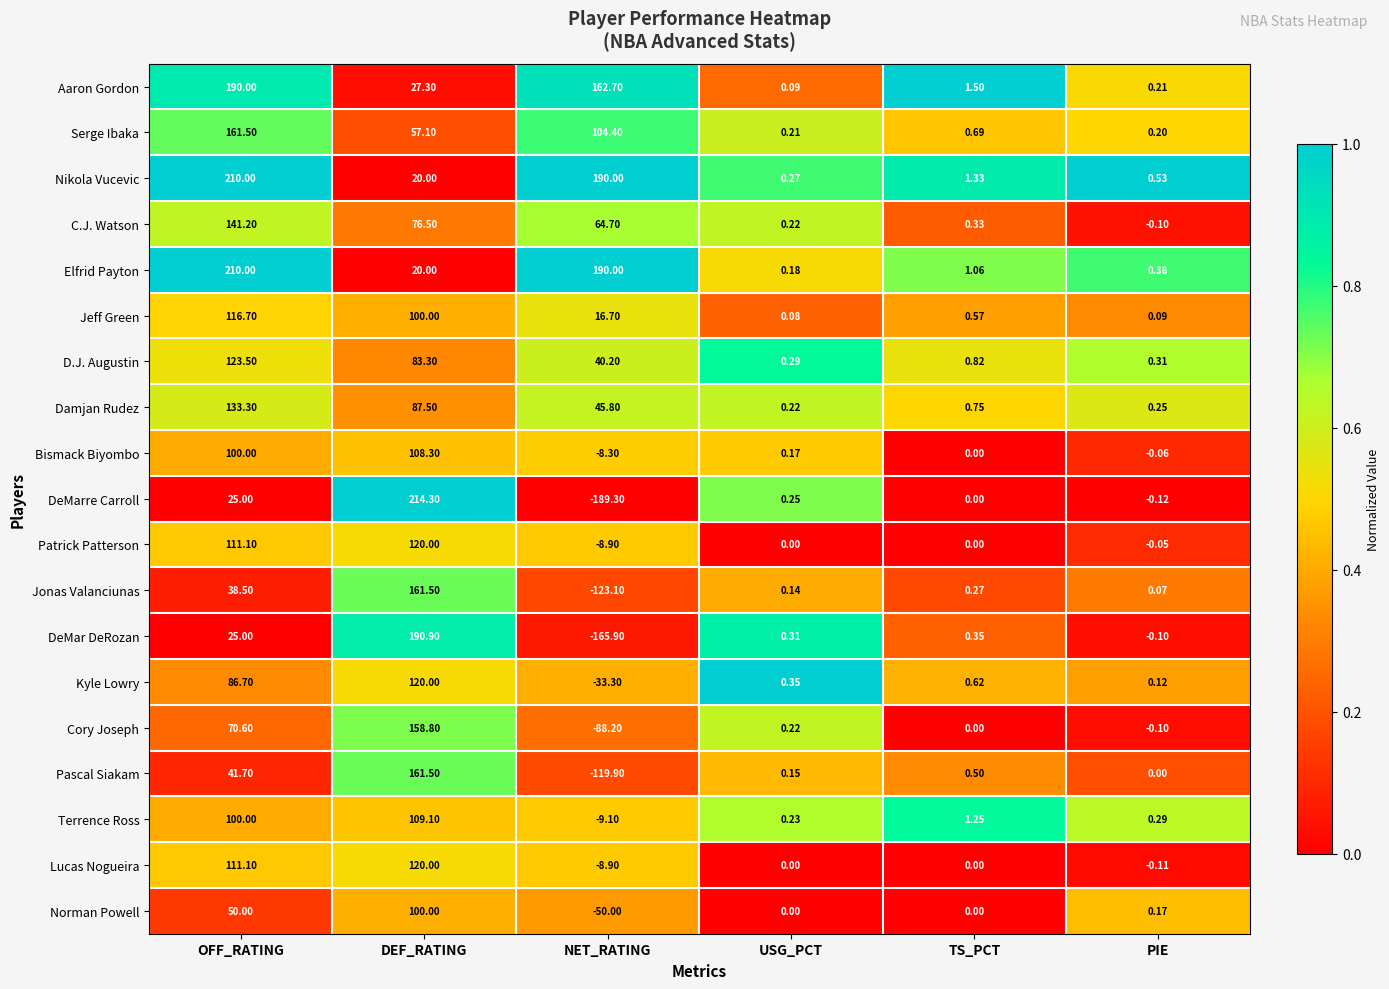

Rank the categories by Aaron Gordon value from highest to lowest.

OFF_RATING, NET_RATING, DEF_RATING, TS_PCT, PIE, USG_PCT